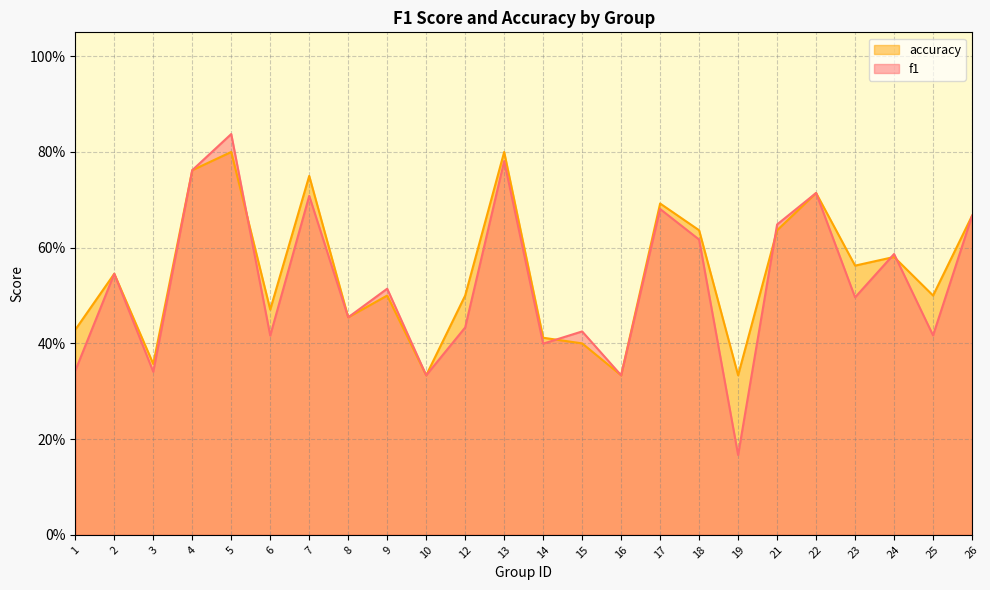

What is the highest value of the f1 series?

0.8